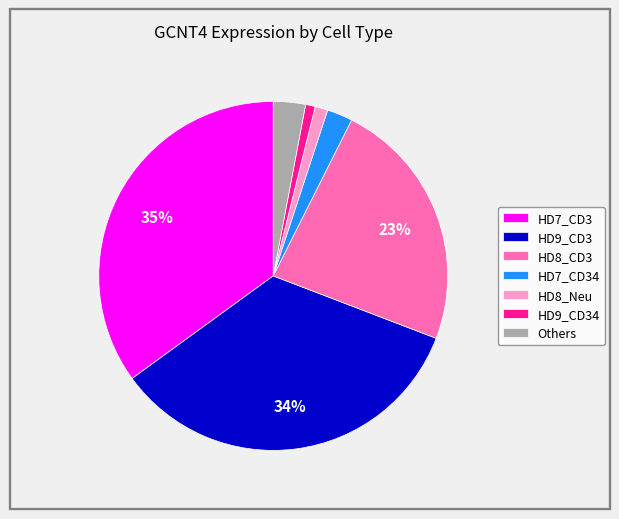

Which category has the biggest portion of the pie?

HD7_CD3